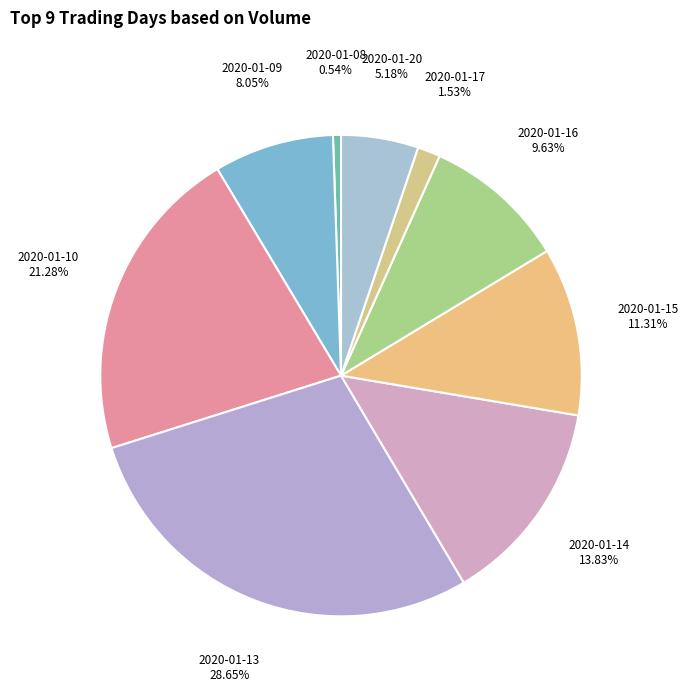

What is the ratio of the value at 2020-01-15 to the value at 2020-01-17?

7.4